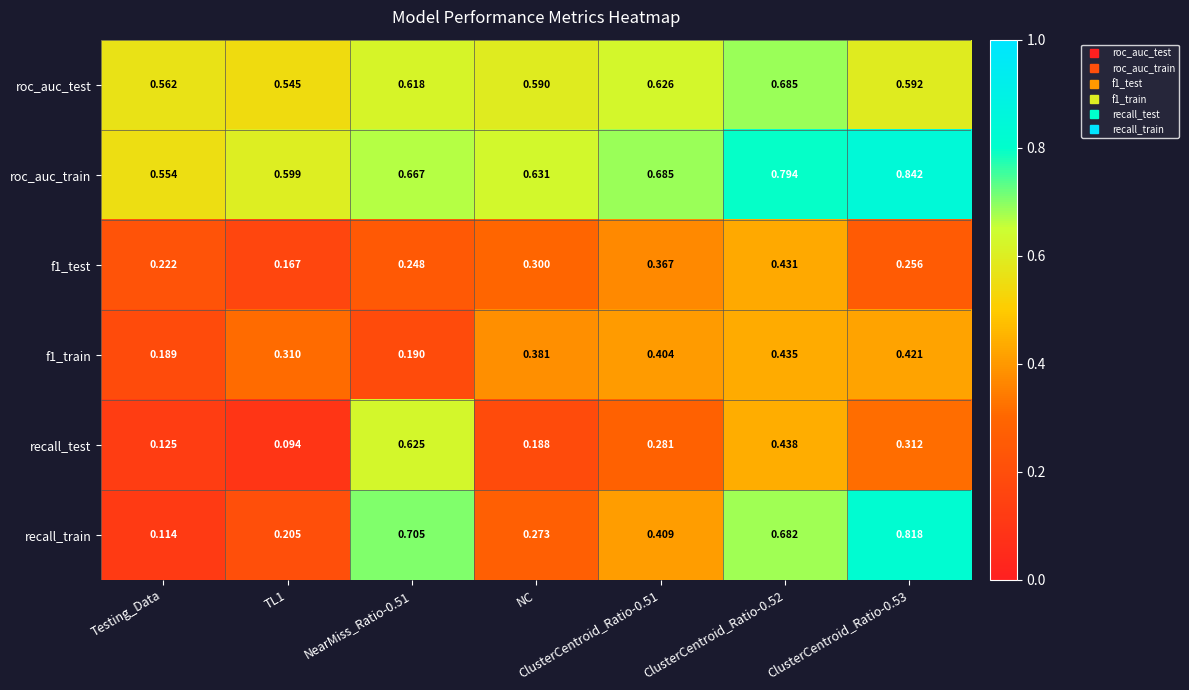

Which series has the largest range (max minus min)?

recall_train